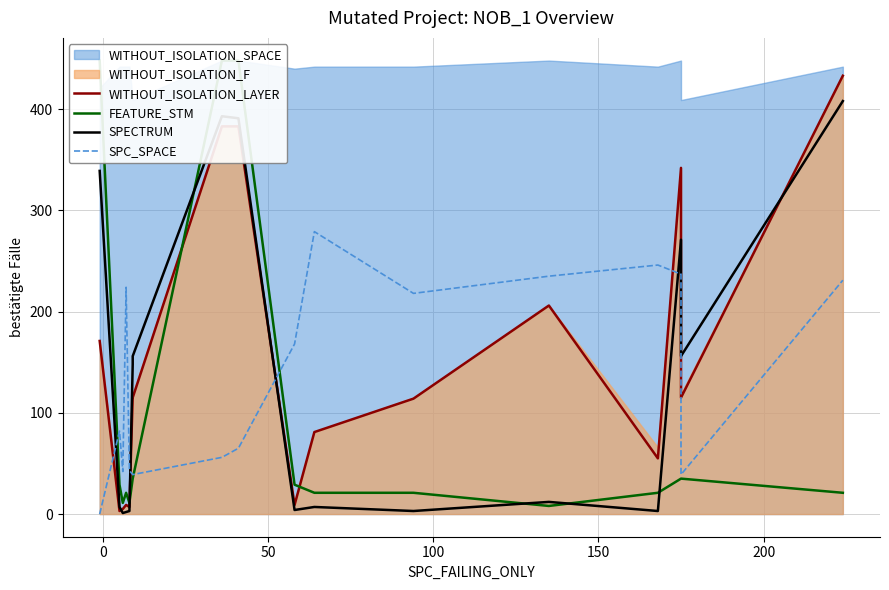

What is the difference between the maximum and minimum values in the FEATURE_STM series?

440